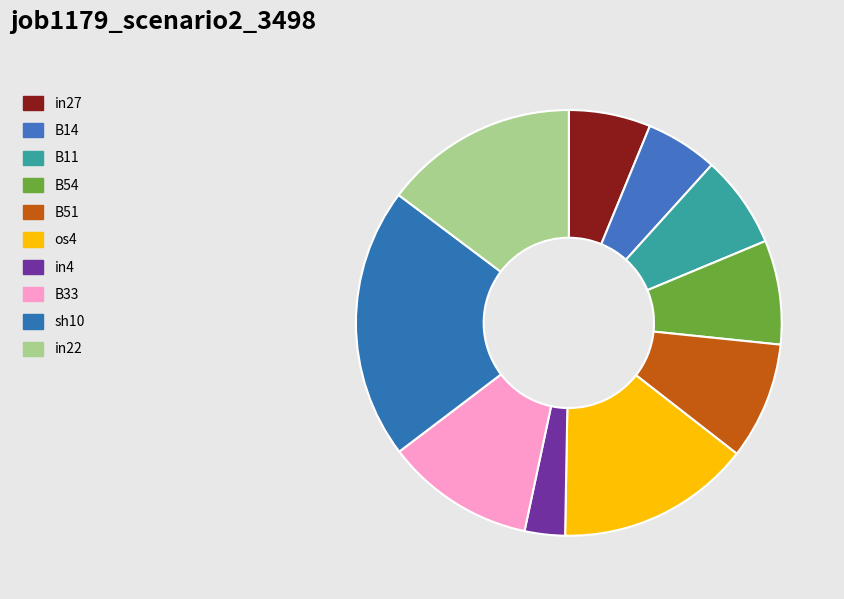

Is in22 the majority of the pie?

No